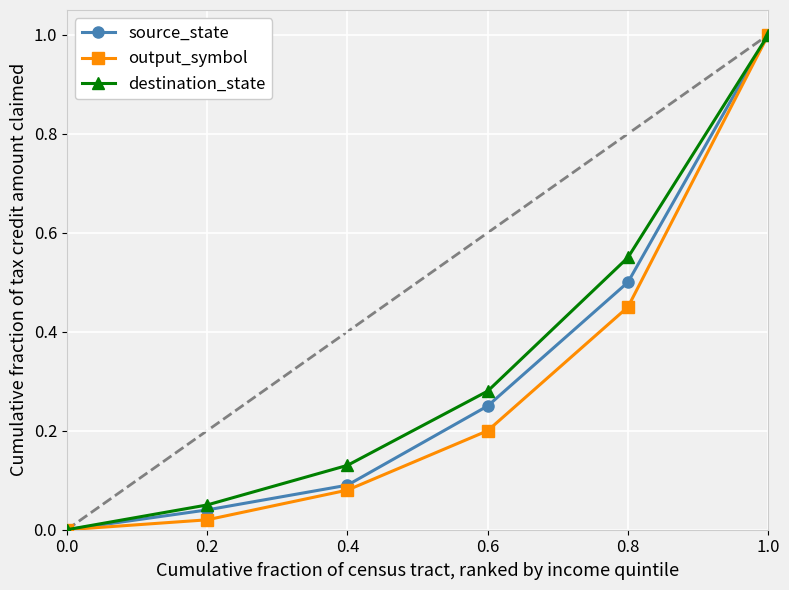

Is the value of source_state at 0.0 greater than the value of output_symbol at 0.6?

No